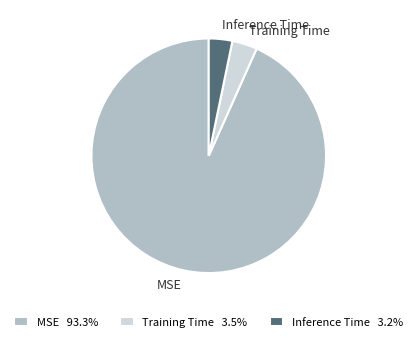

How many segments does this pie chart have?

3